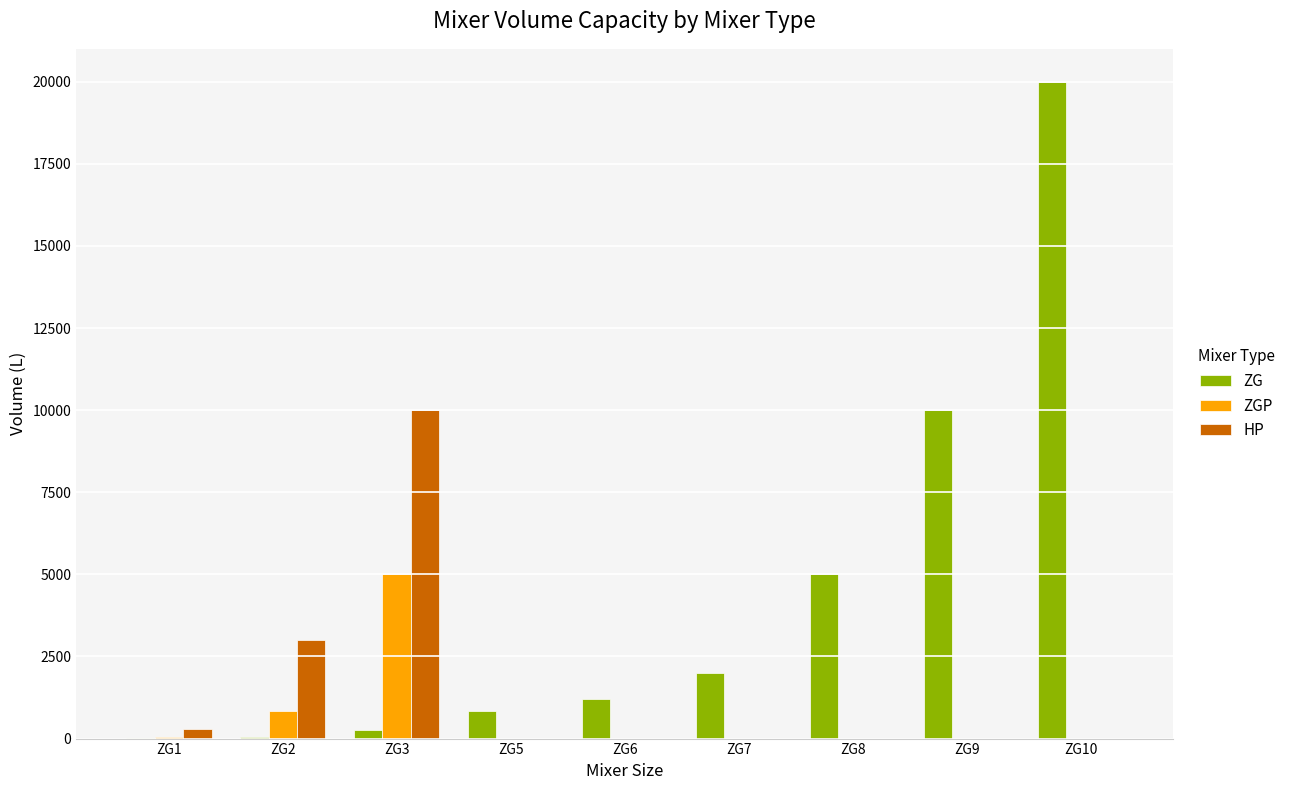

Count the number of data series in this chart.

3